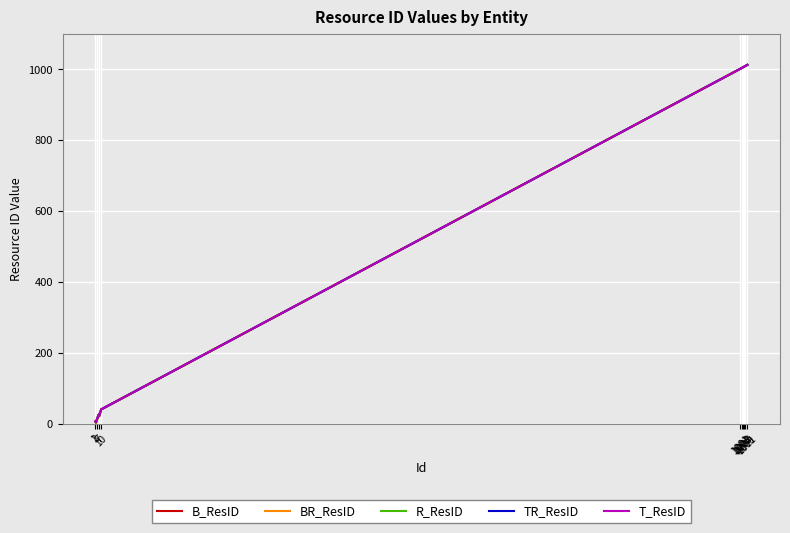

What is the highest value of the B_ResID series?

1012